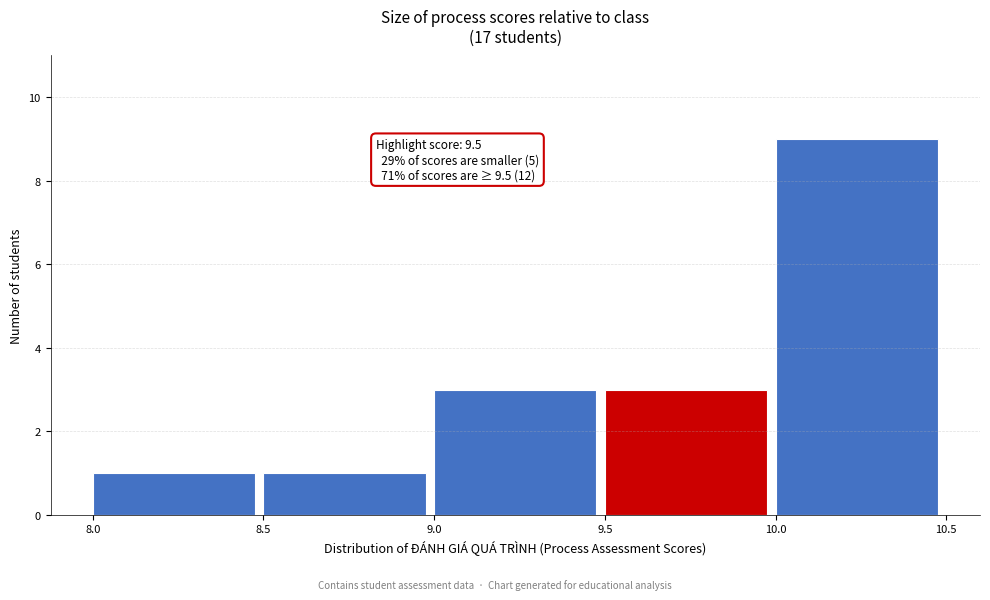

Which range on the x-axis has the tallest bar?

10.0 to 10.5